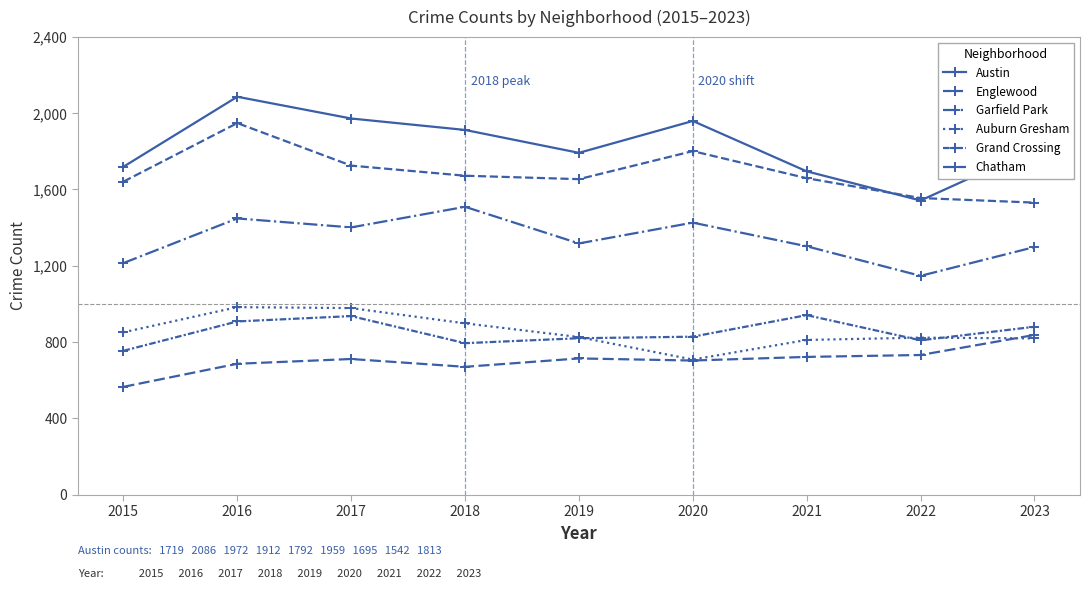

How many distinct data groups are displayed?

6